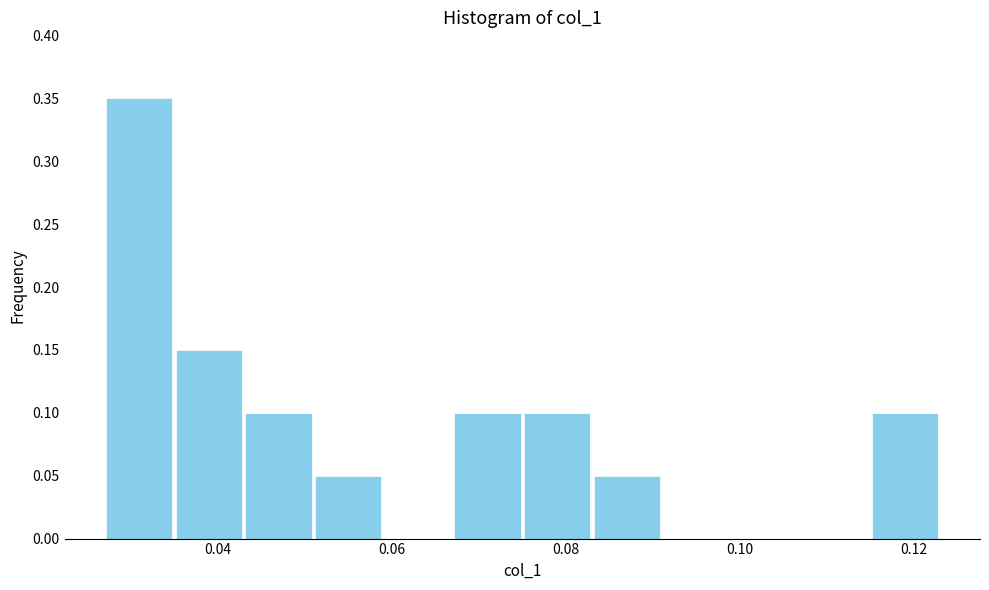

How tall is the bar that spans 0.051 to 0.059 on the x-axis? Neither the bar edges nor the heights are printed on the chart, so give them approximately, as read against the axes.

0.05